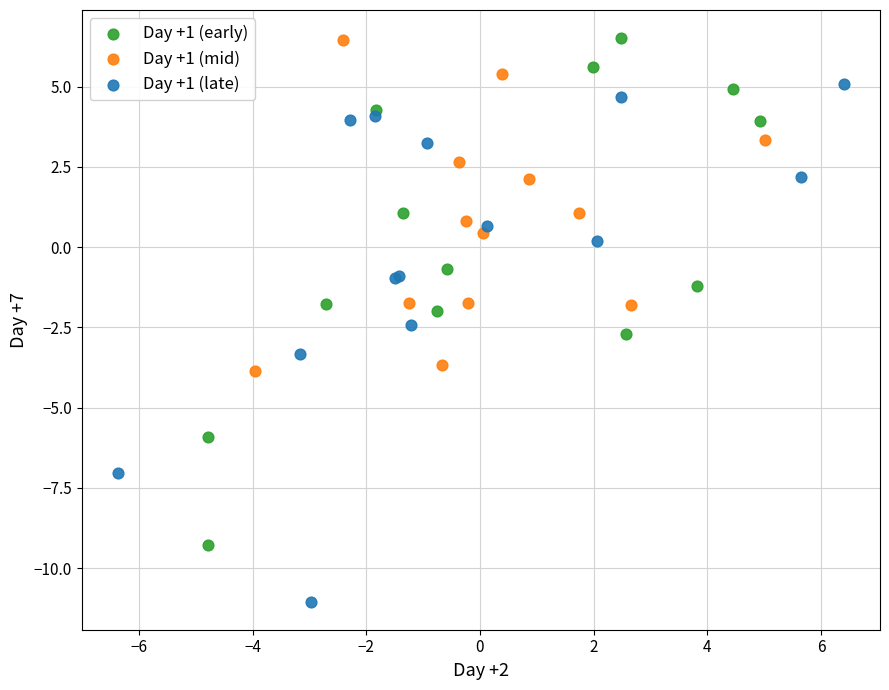

What are all the series names shown in the legend?

Day +1 (early), Day +1 (mid), Day +1 (late)